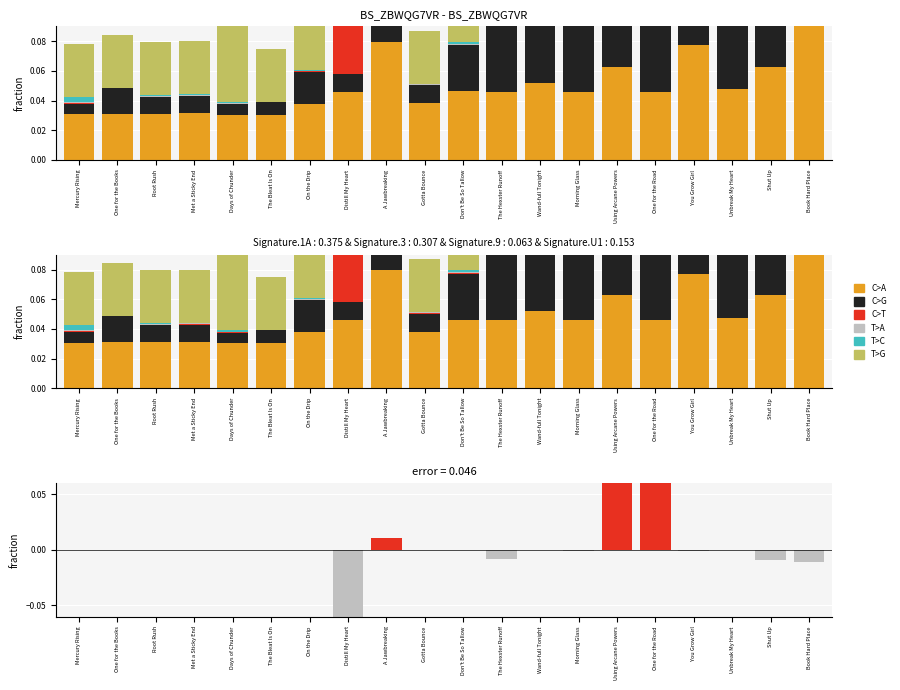

True or false: T>A has a value of 0.0 at One for the Road.

False